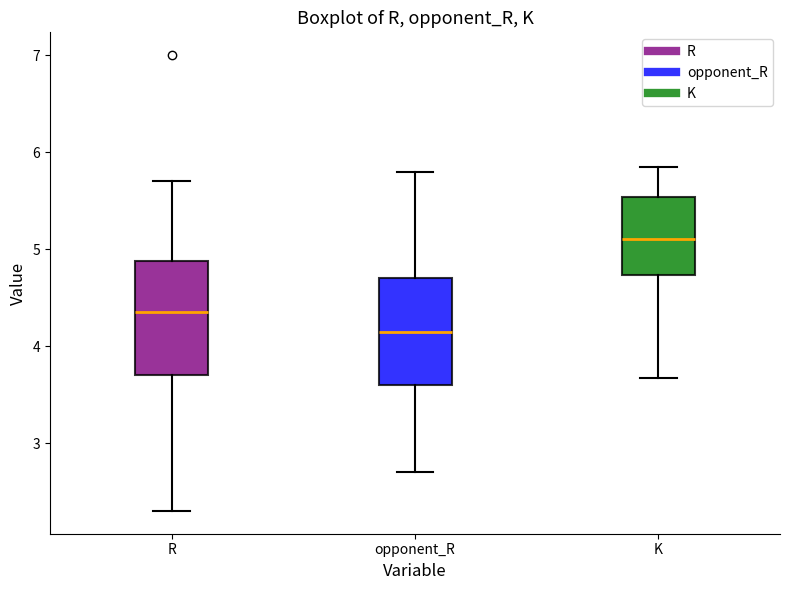

Reading left to right, read every box against the y-axis: the position of its median line, the range the box covers, and the ends of its whiskers. The values are not printed on the chart, so give them approximately, as read against the axis.

R: median 4.4, box 3.7 to 4.9, whiskers 2.3 to 5.7
opponent_R: median 4.2, box 3.6 to 4.7, whiskers 2.7 to 5.8
K: median 5.1, box 4.7 to 5.5, whiskers 3.7 to 5.8